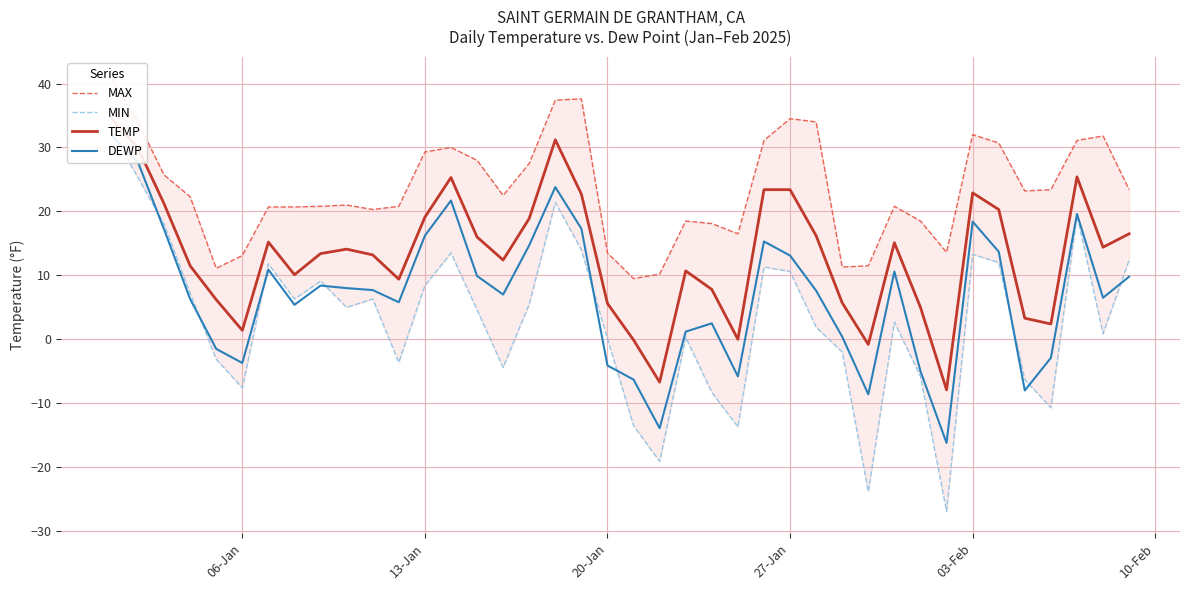

Which series has the largest total across all categories?

MAX